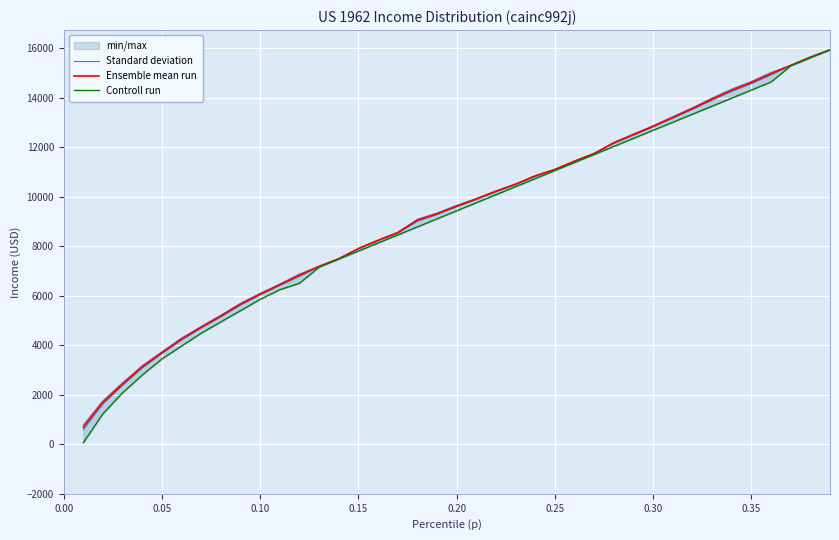

Rank the series by their maximum value, from lowest to highest.

Controll run, Ensemble mean run, Standard deviation